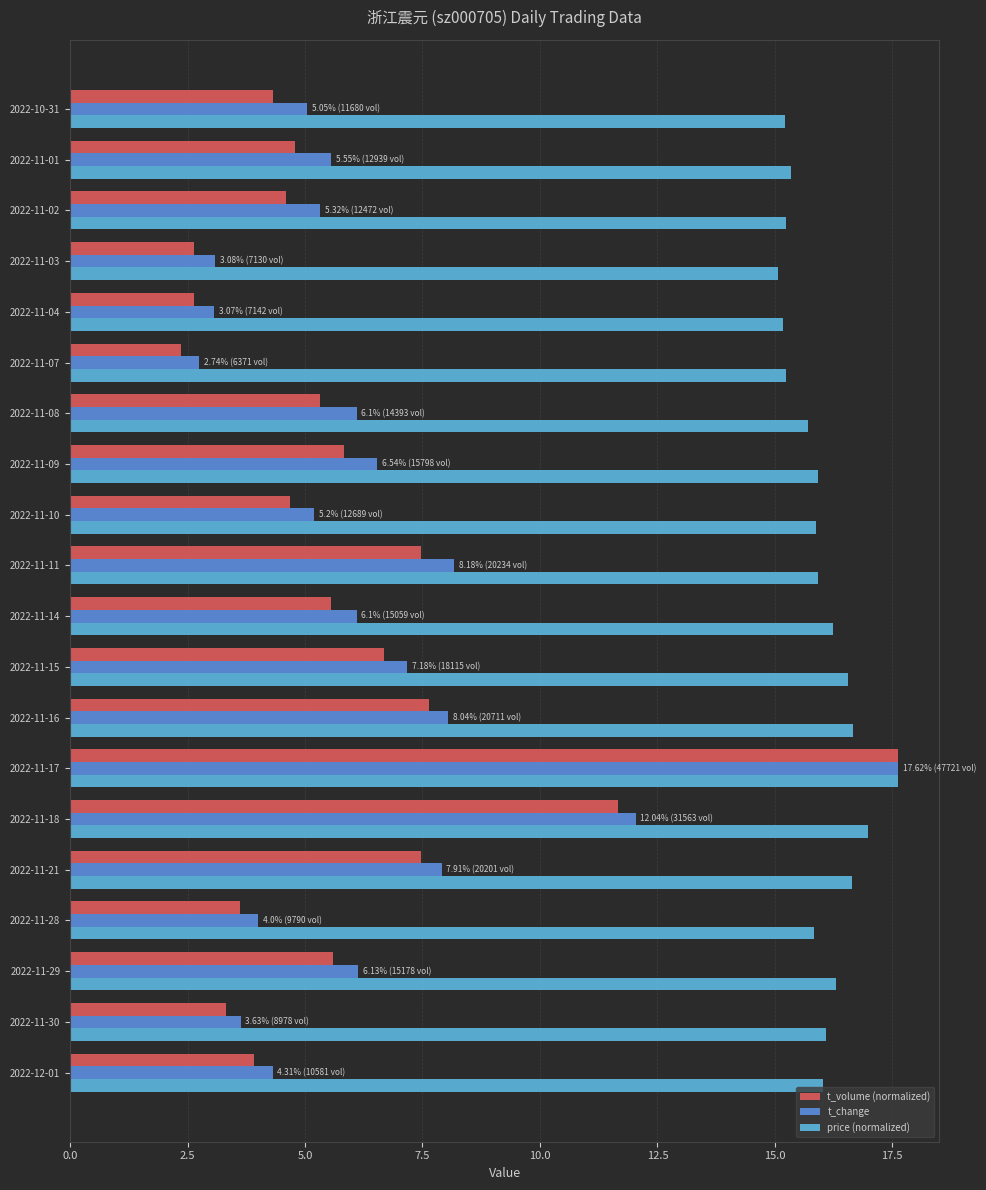

At 2022-11-01, list the series in order from largest to smallest.

price (normalized), t_change, t_volume (normalized)